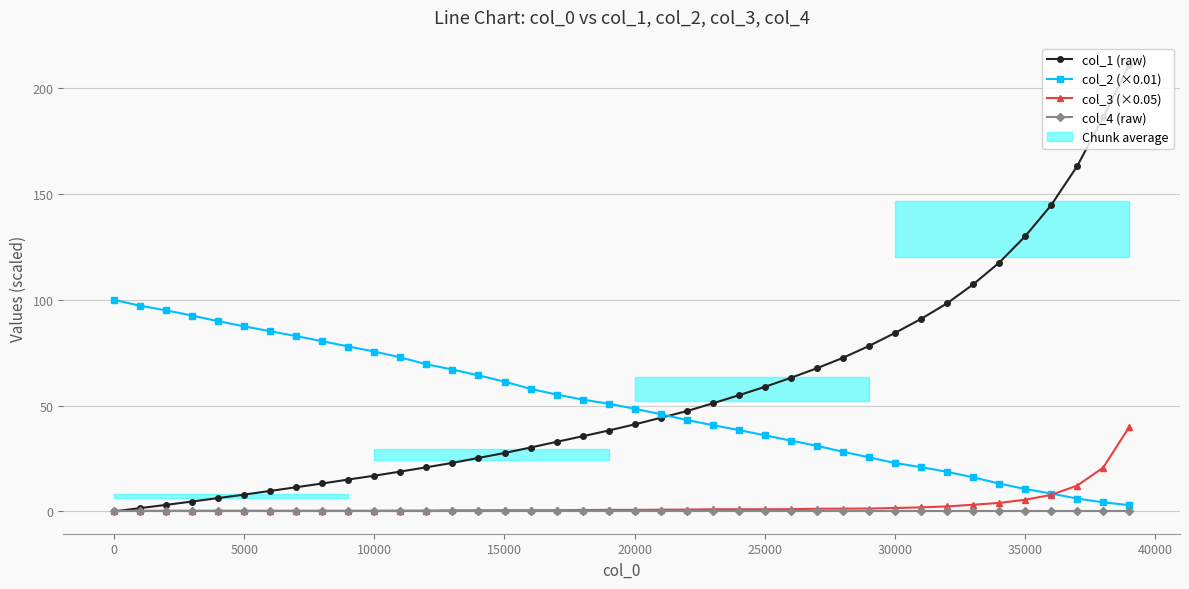

True or false: col_4 (raw) and col_2 (×0.01) intersect in this chart.

False